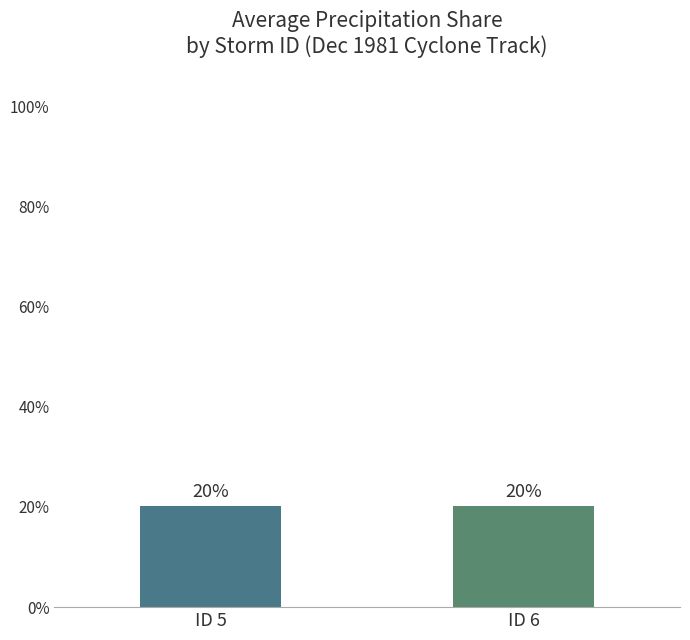

How many values are between 20 and 21?

2